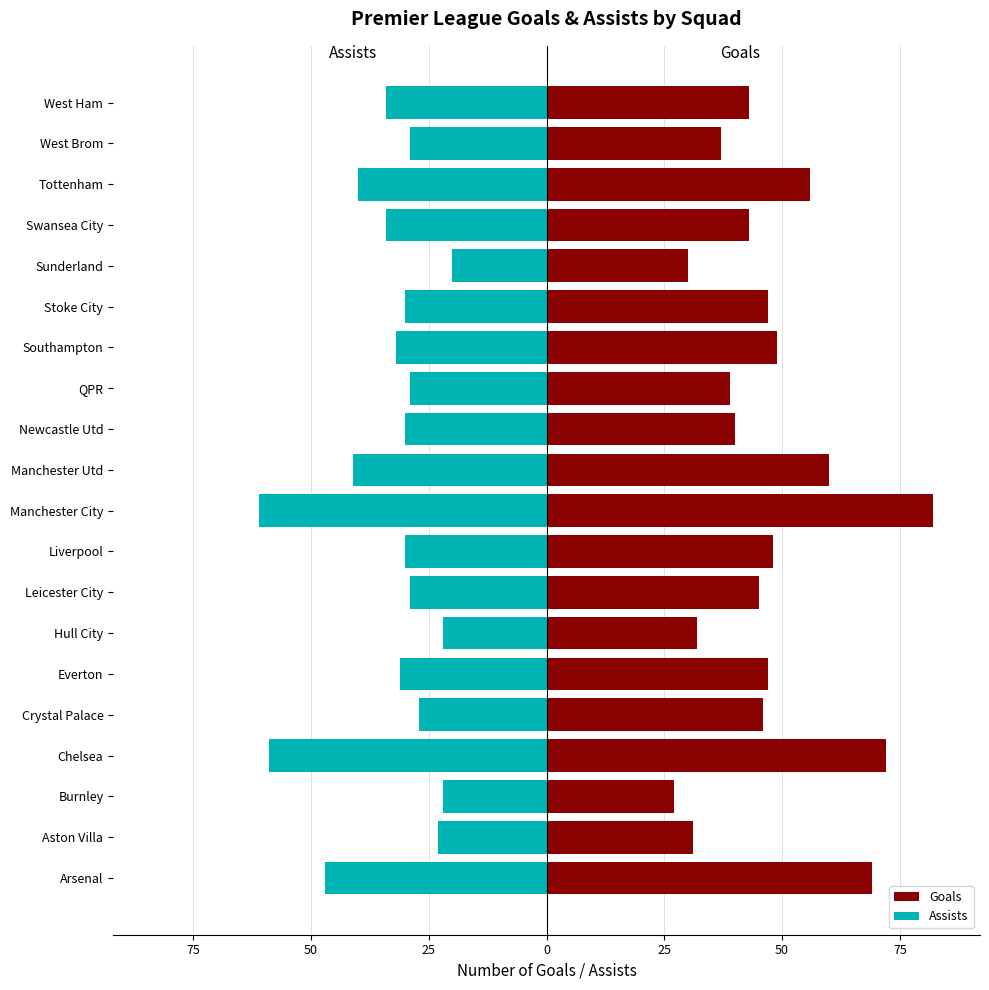

Which series has the largest total across all categories?

Goals